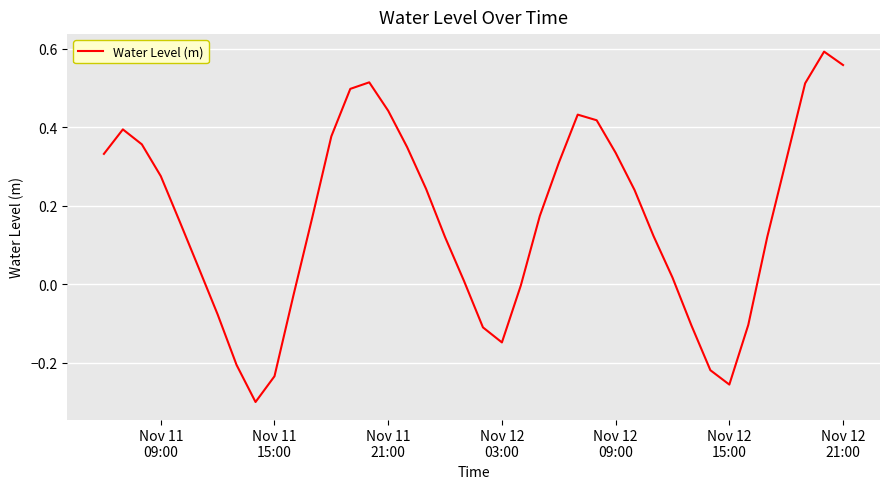

What is the difference between the maximum and minimum values?

0.9